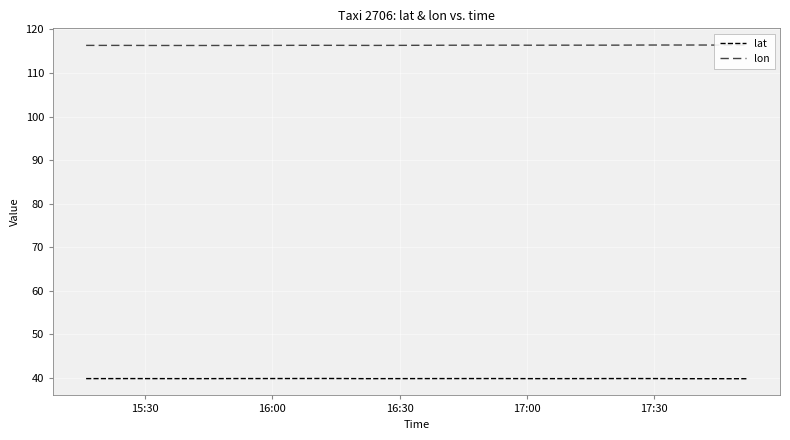

True or false: lon and lat intersect in this chart.

False